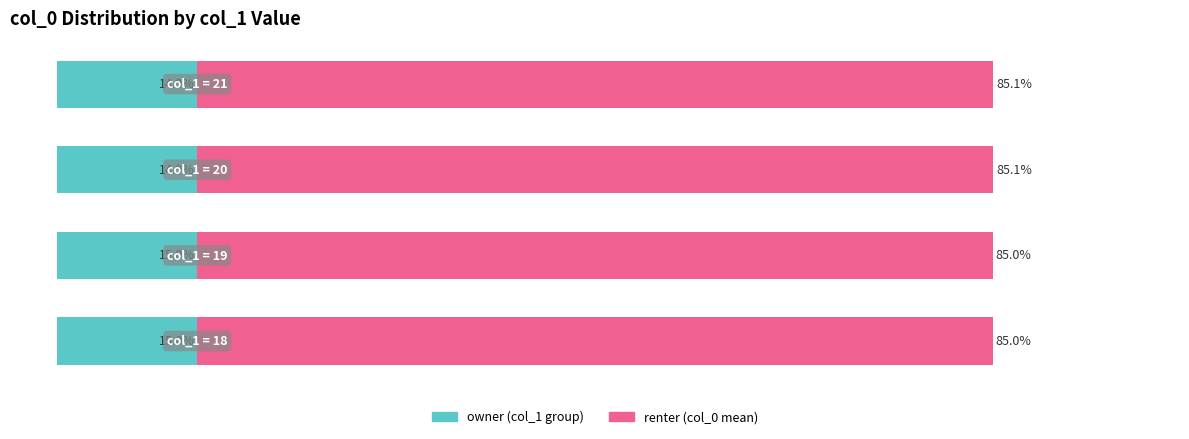

Is the value of renter (col_0 mean) at 1 greater than the value of owner (col_1 group) at 3?

Yes